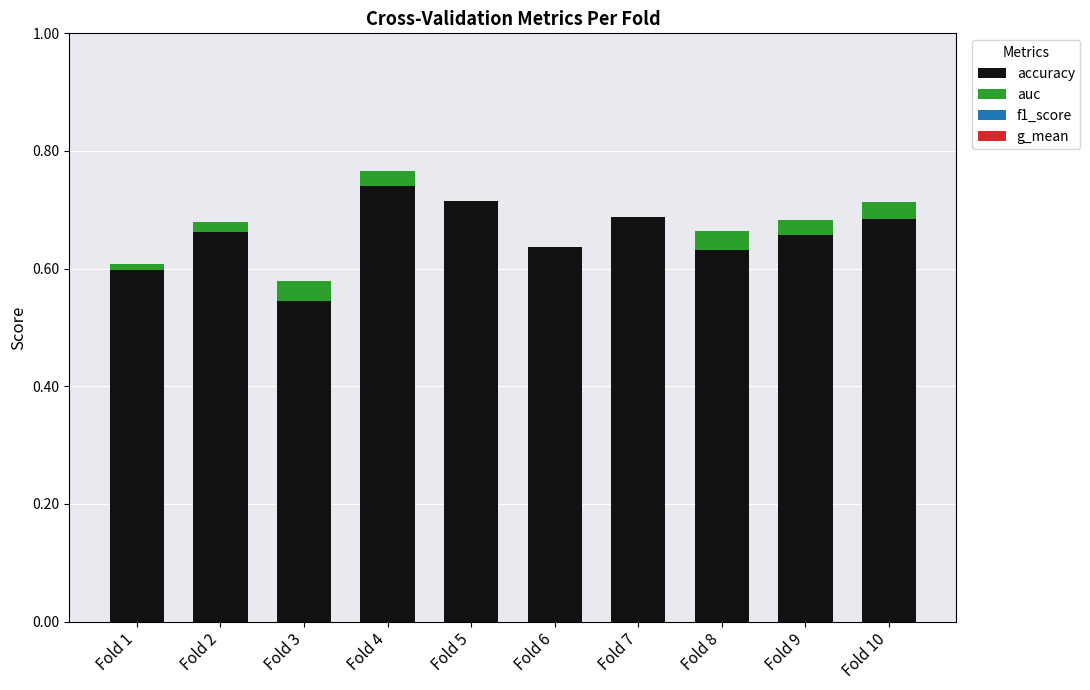

At which category is the sum across all series the highest?

Fold 4